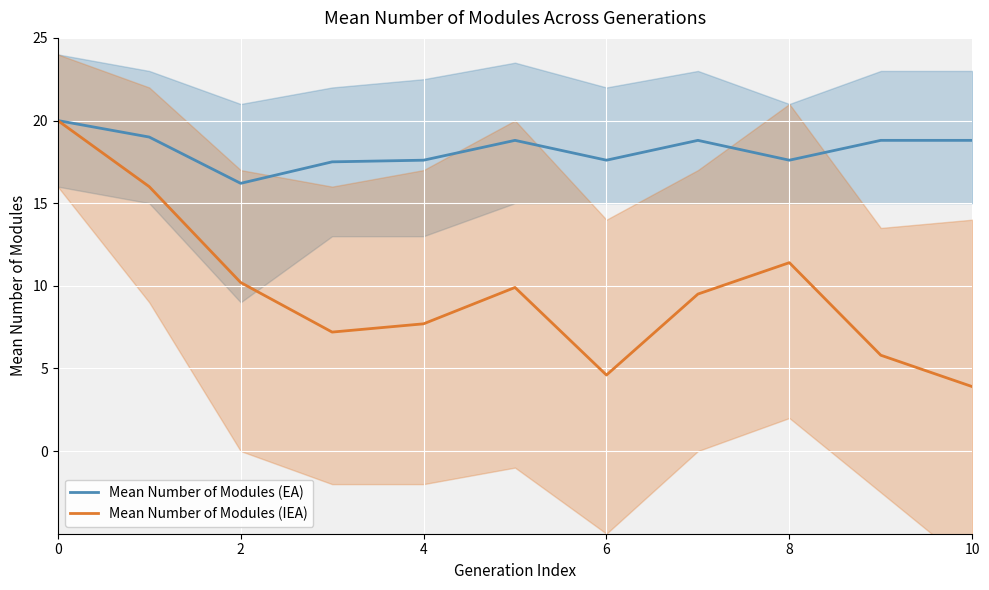

True or false: Mean Number of Modules (IEA) and Mean Number of Modules (EA) intersect in this chart.

False